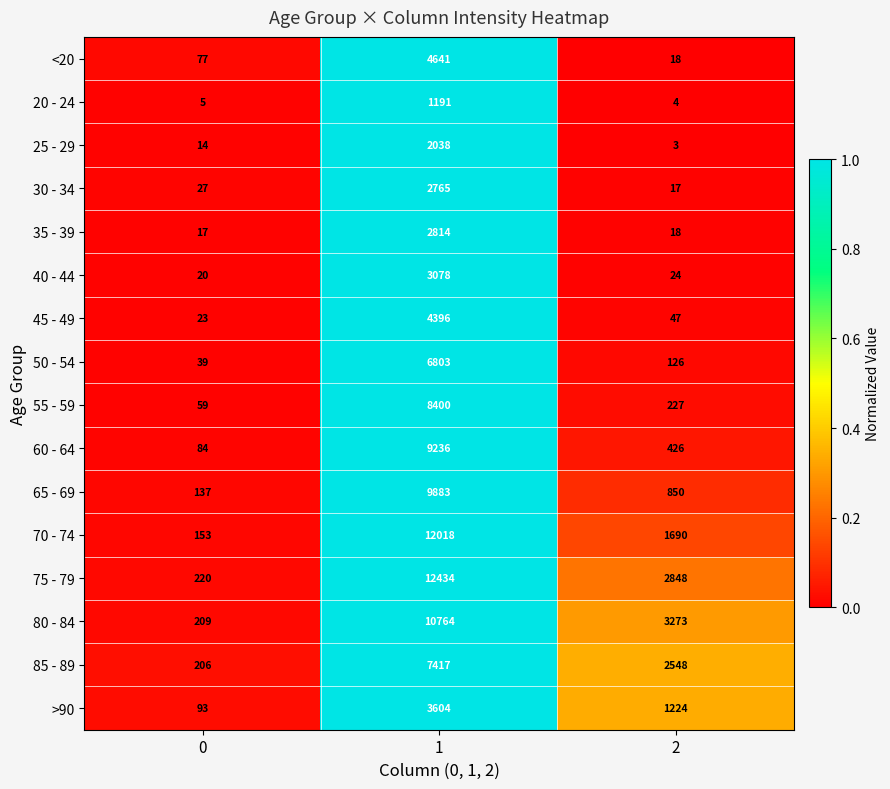

What is the sum of the 50 - 54 values at 1 and 2?

6929